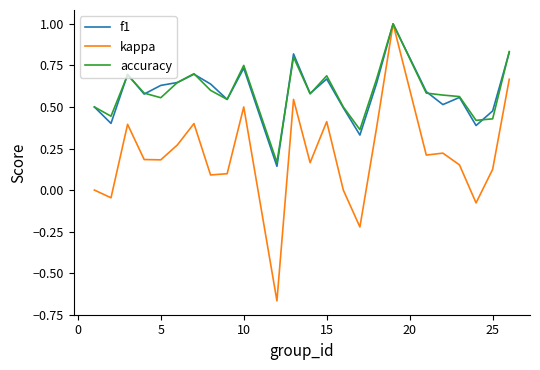

At how many categories does at least one series exceed 0?

24